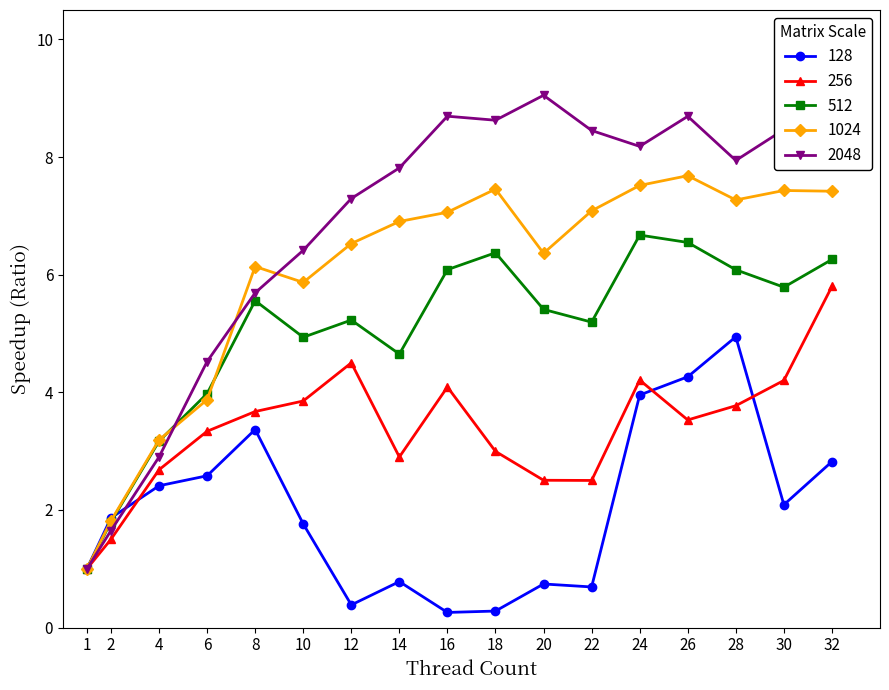

Which category has the highest value in the 2048 series?

20